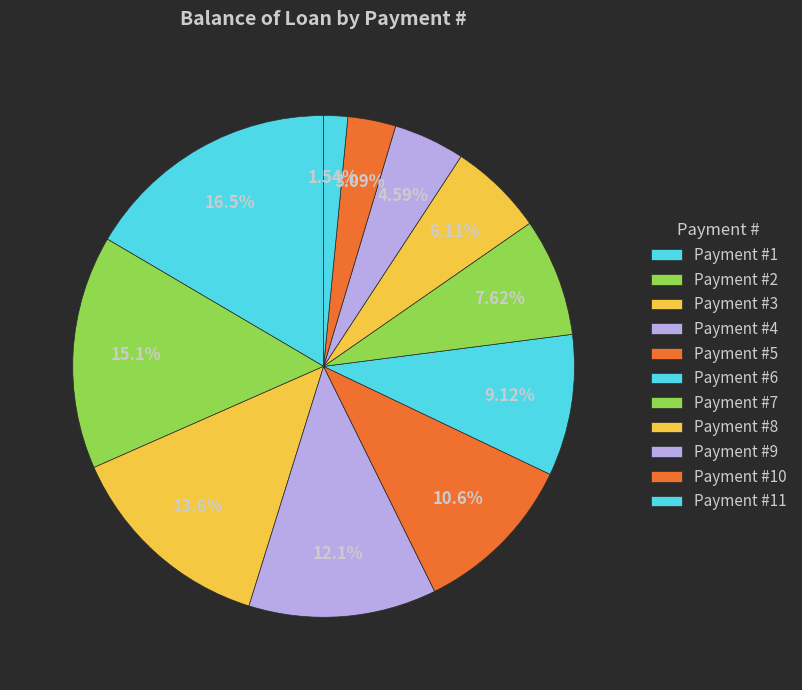

How many slices are in this pie chart?

11